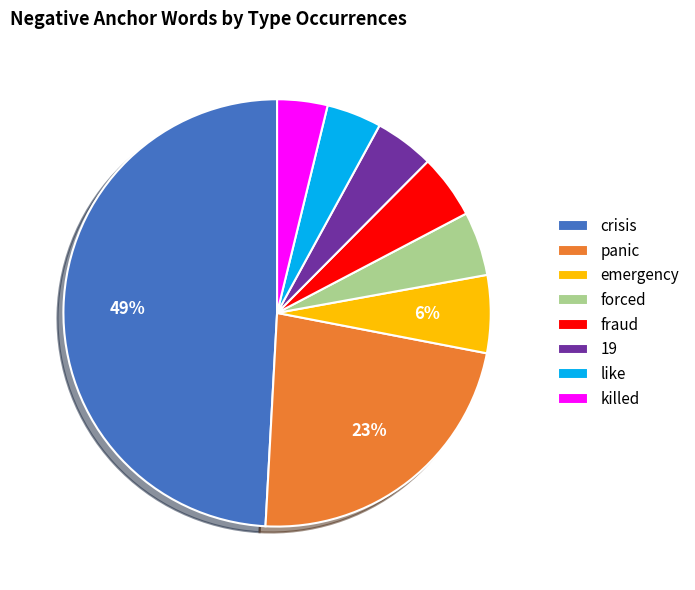

Do forced and like together represent more than half of the pie?

No